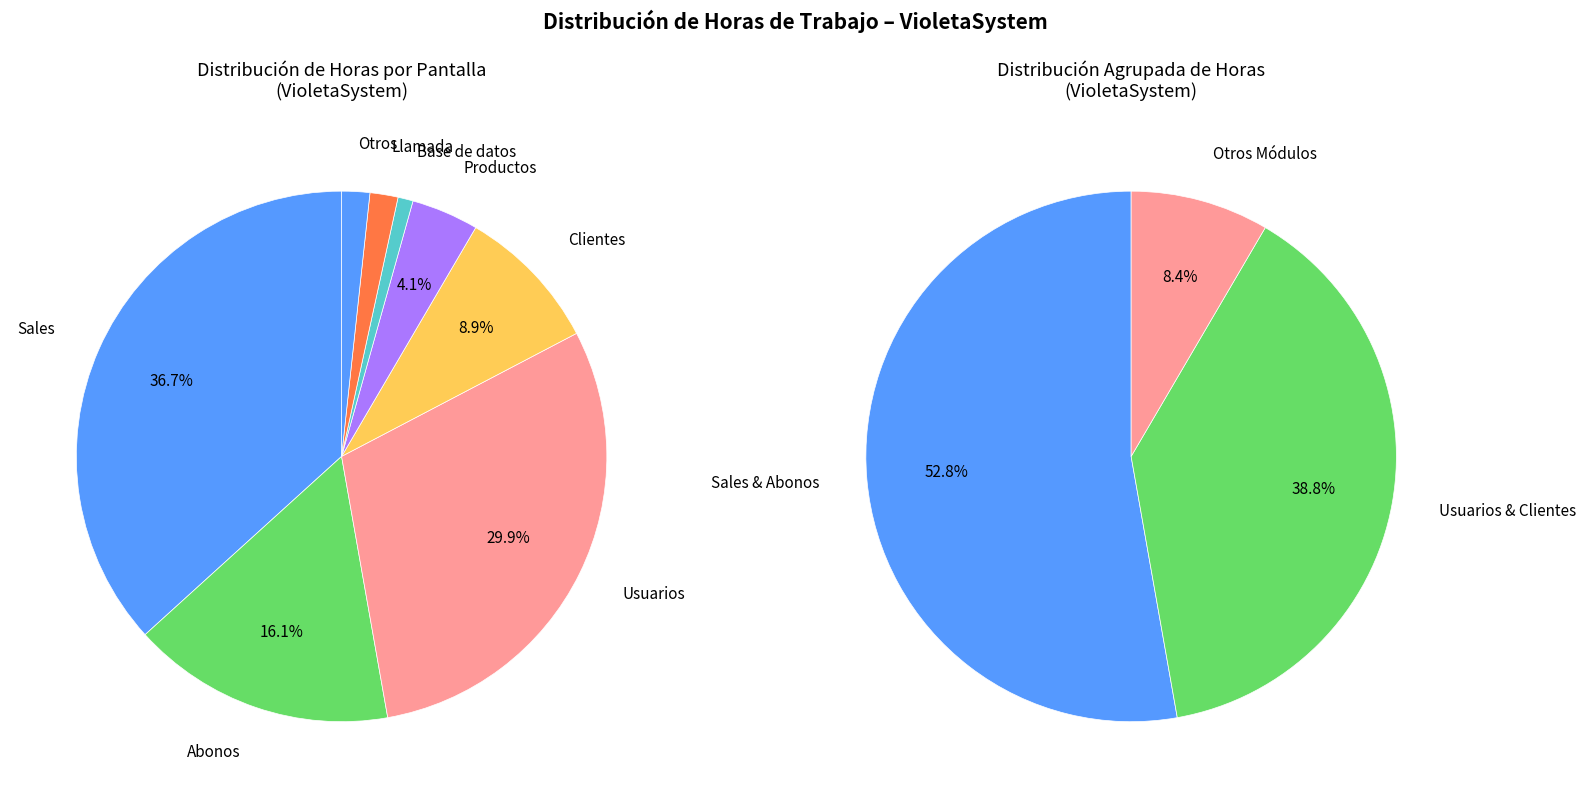

To the nearest percent, what percentage of the pie is Sales?

37%